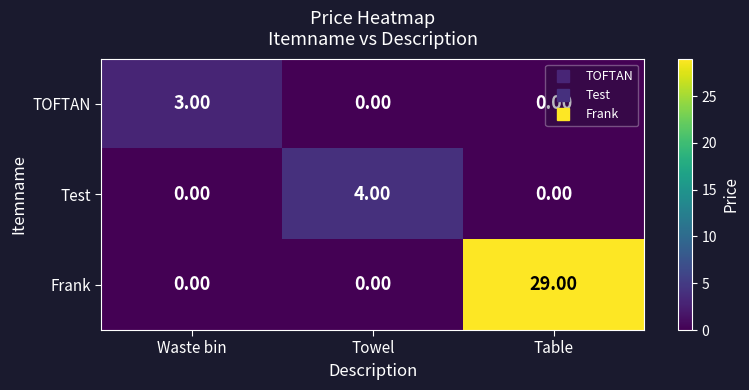

Rank the series by their maximum value, from highest to lowest.

Frank, Test, TOFTAN